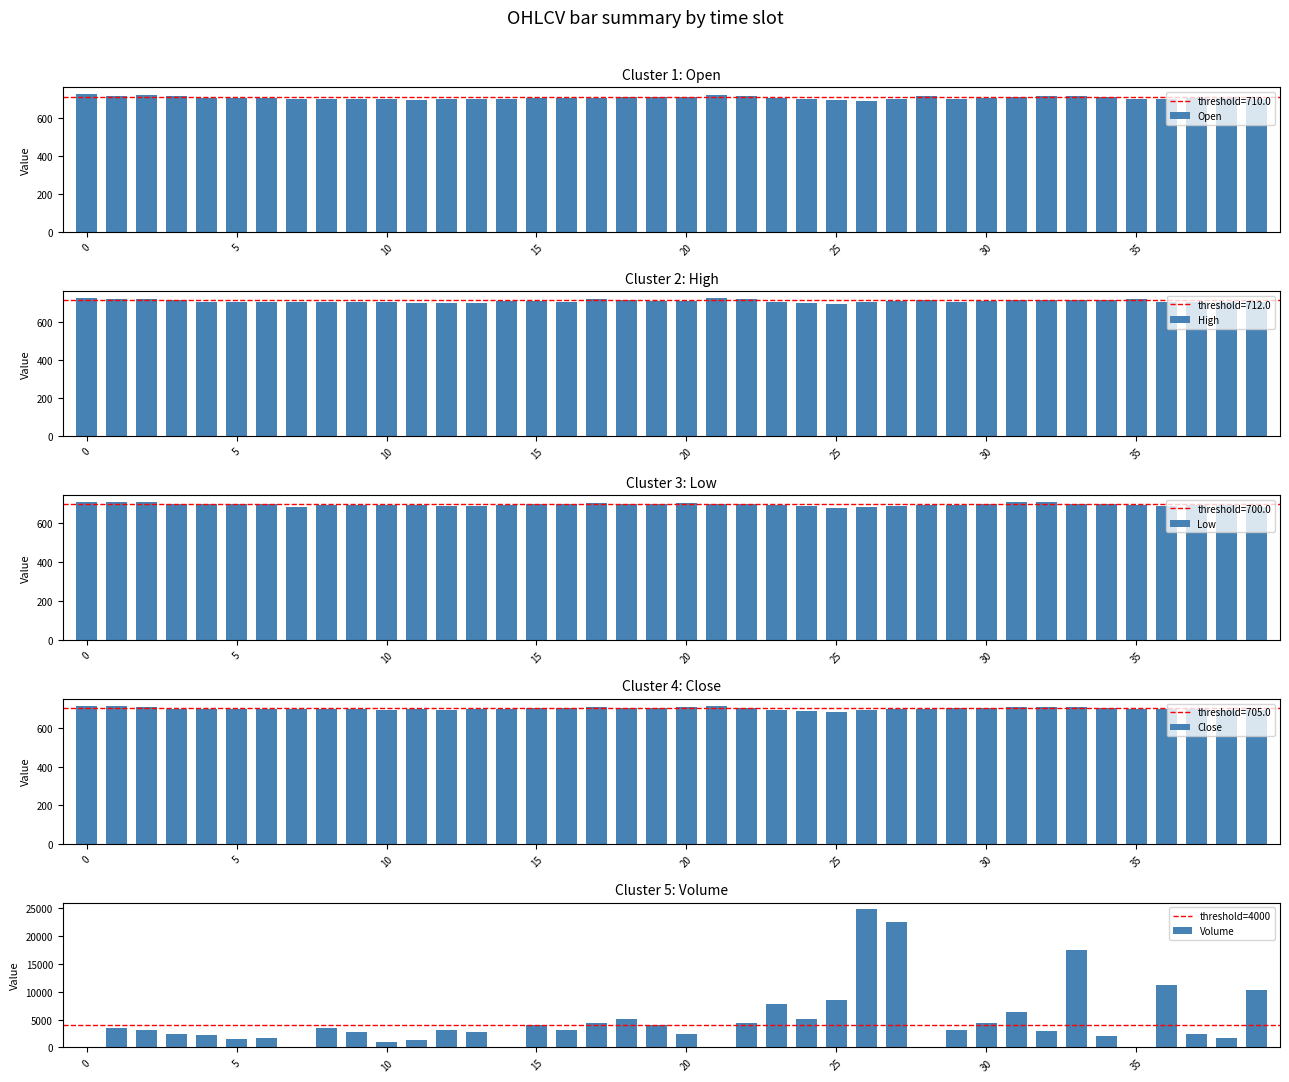

What is the average value of the Low series?

697.5